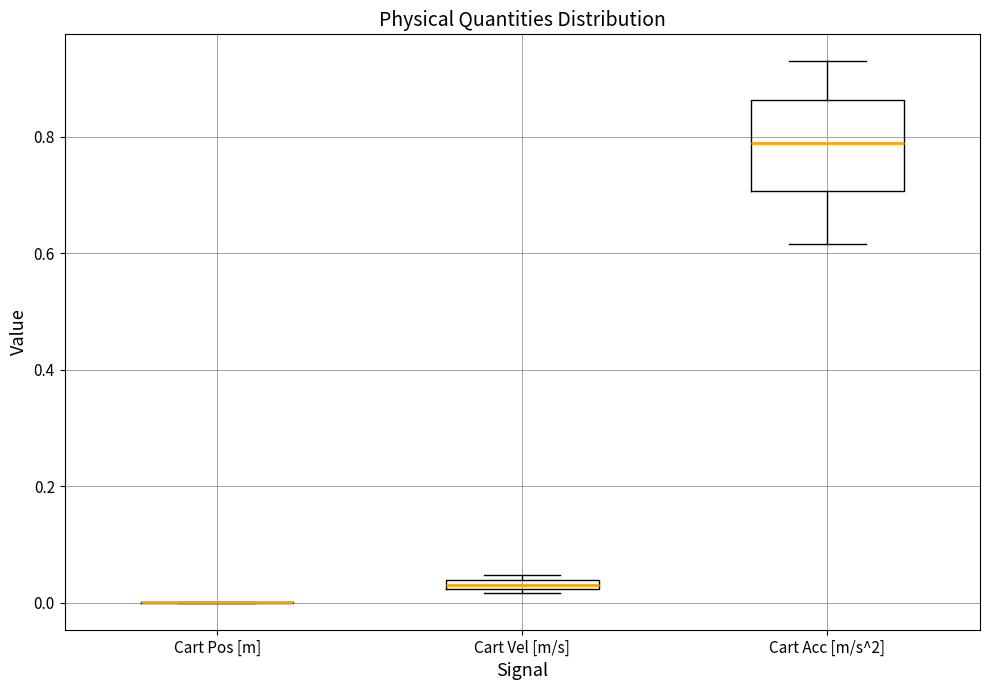

Where is the upper edge of the box for Cart Vel [m/s] on the y-axis? The values are not printed on the chart, so give them approximately, as read against the axis.

0.04